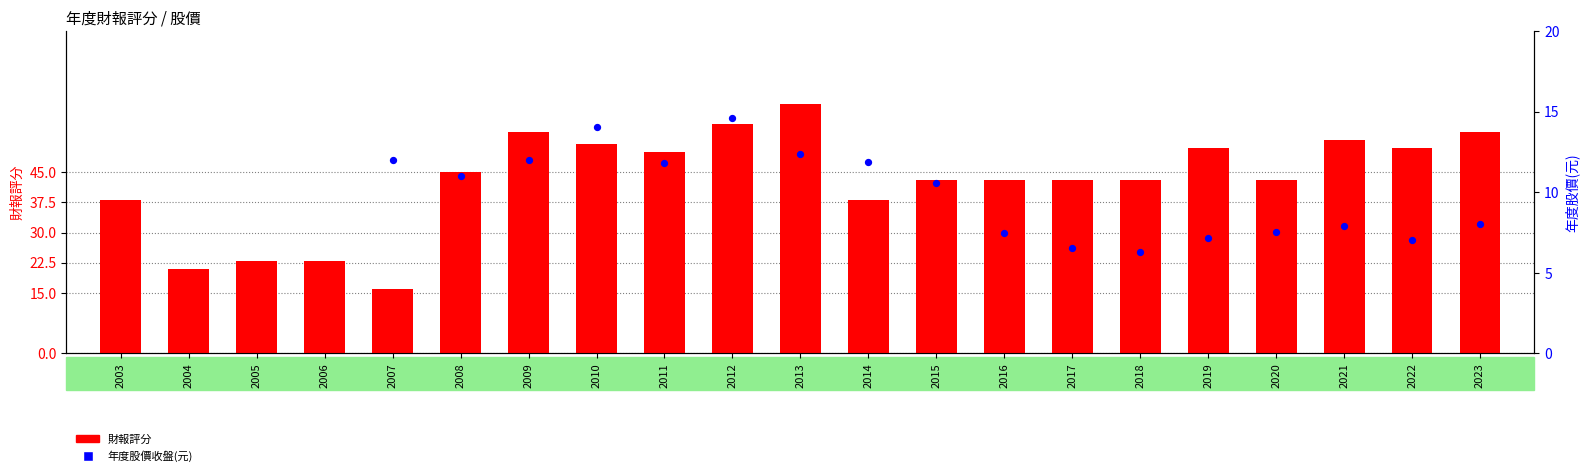

What is the ratio of the value at 2009 to the value at 2017?

1.3